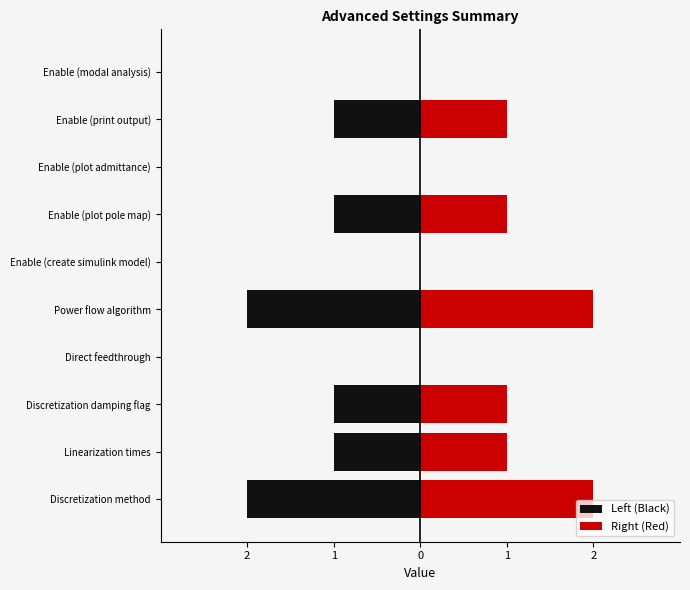

Which series has the largest total across all categories?

Right (Red)